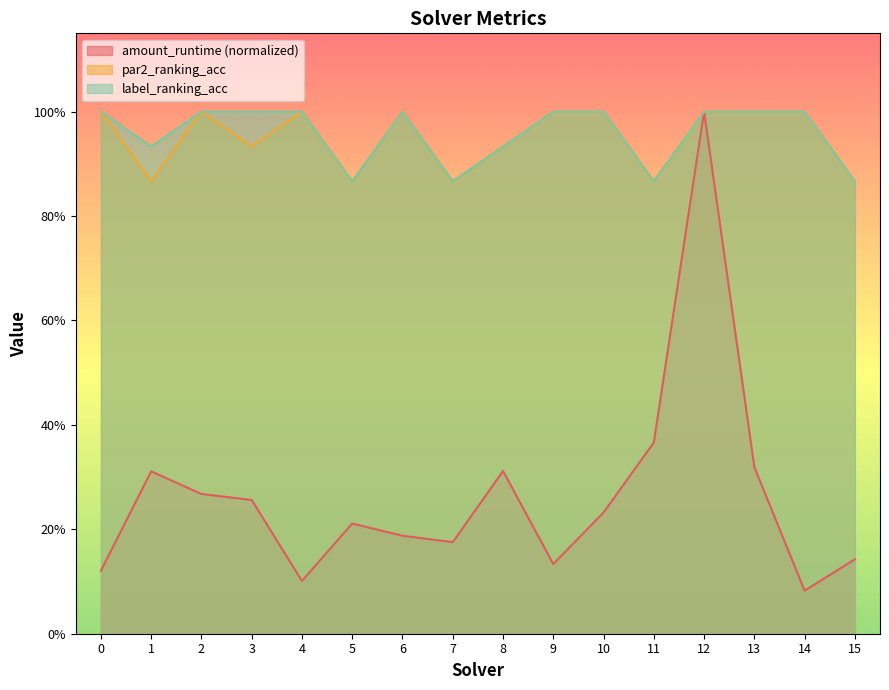

Where is par2_ranking_acc nearest to the value 0?

1